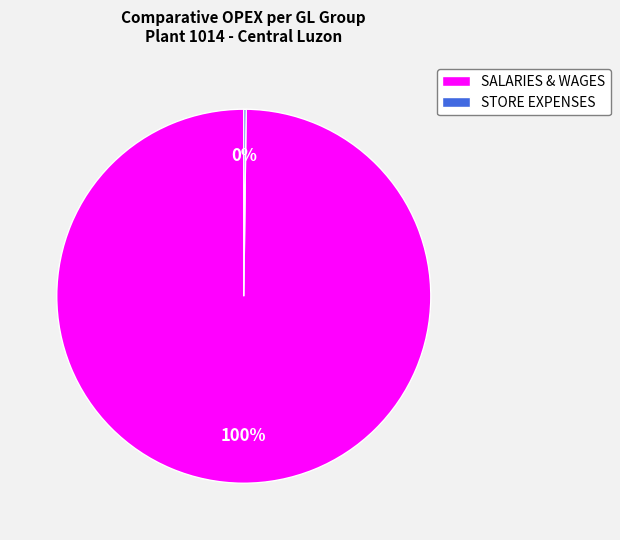

Is it true that SALARIES & WAGES is 92% of the pie?

False